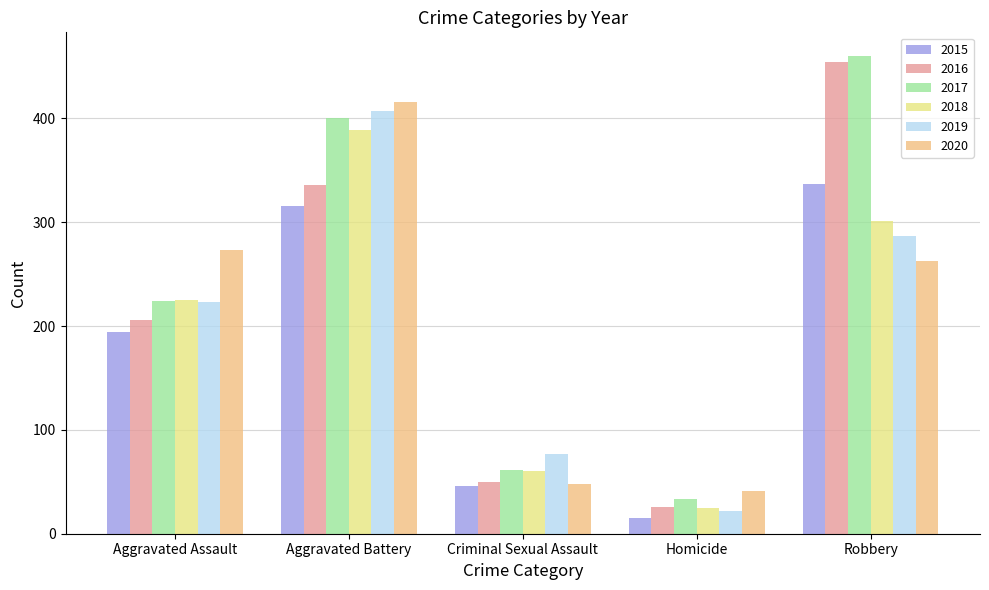

Reading left to right, what are all the values shown in this chart?

2015: 194	316	46	15	337
2016: 206	336	50	26	454
2017: 224	400	61	33	460
2018: 225	389	60	25	301
2019: 223	407	77	22	287
2020: 273	416	48	41	263